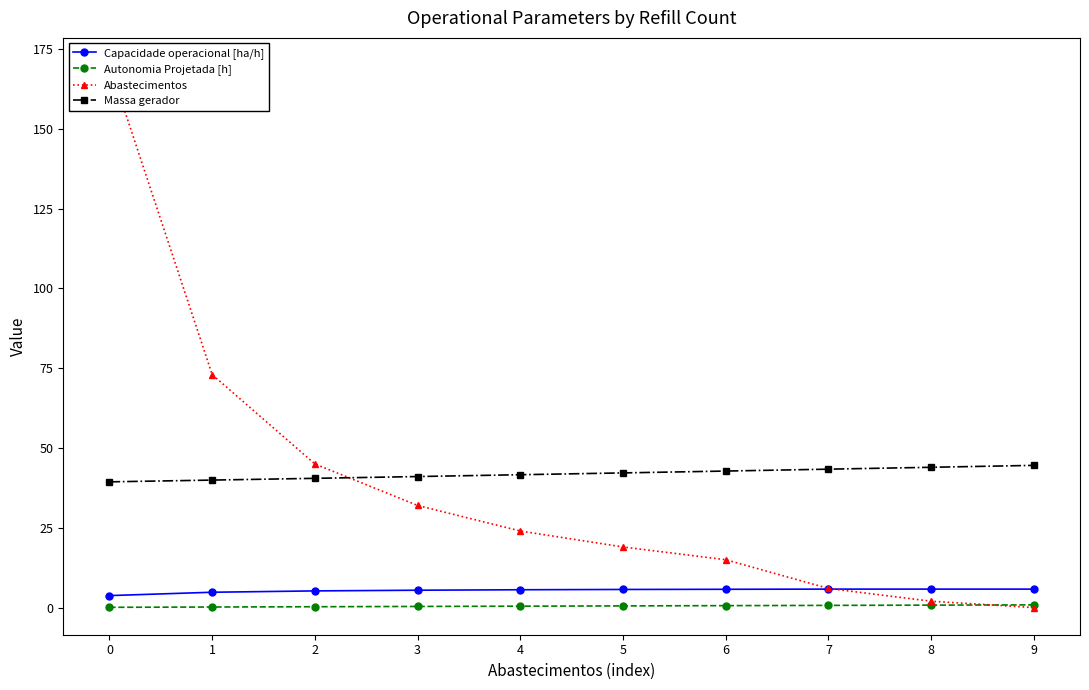

True or false: Massa gerador and Capacidade operacional [ha/h] intersect in this chart.

False